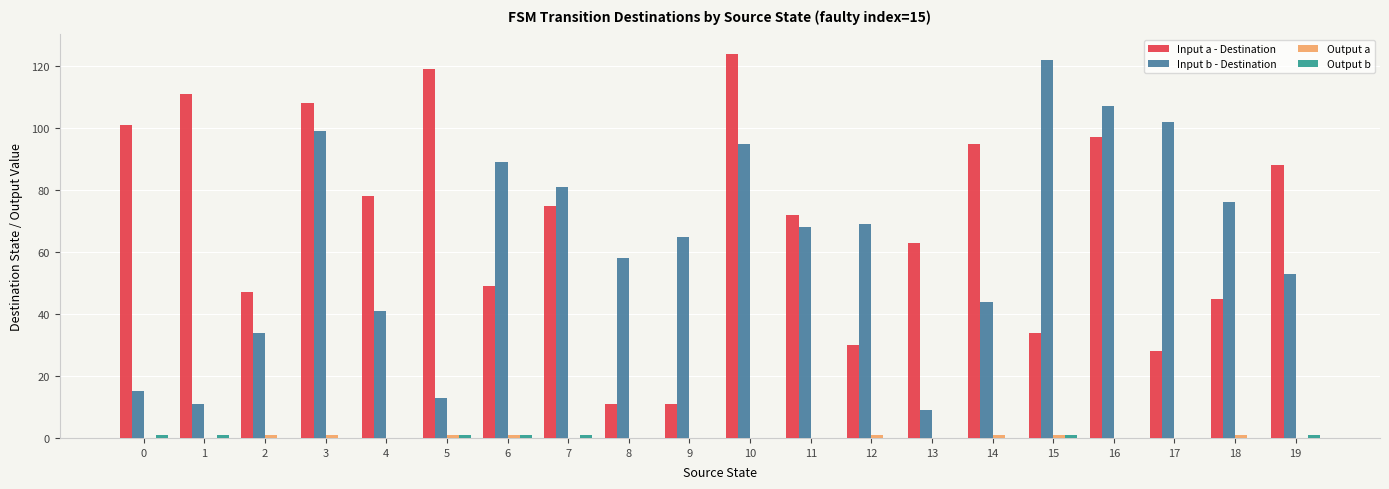

The Input a - Destination series shows 95 at 14. True or false?

True